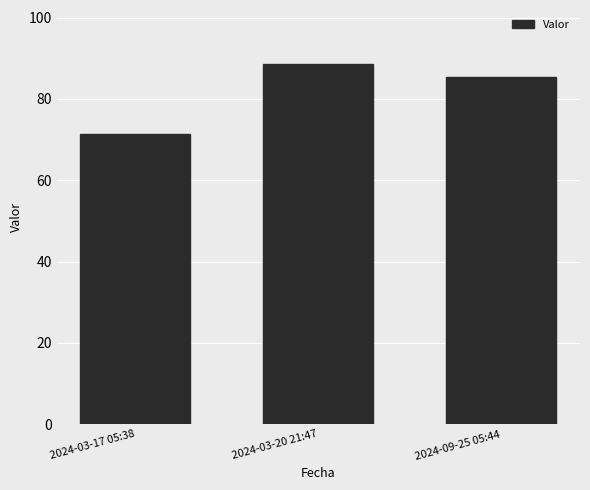

Approximately how many times larger is the value at 2024-03-17 05:38 compared to 2024-09-25 05:44?

0.8